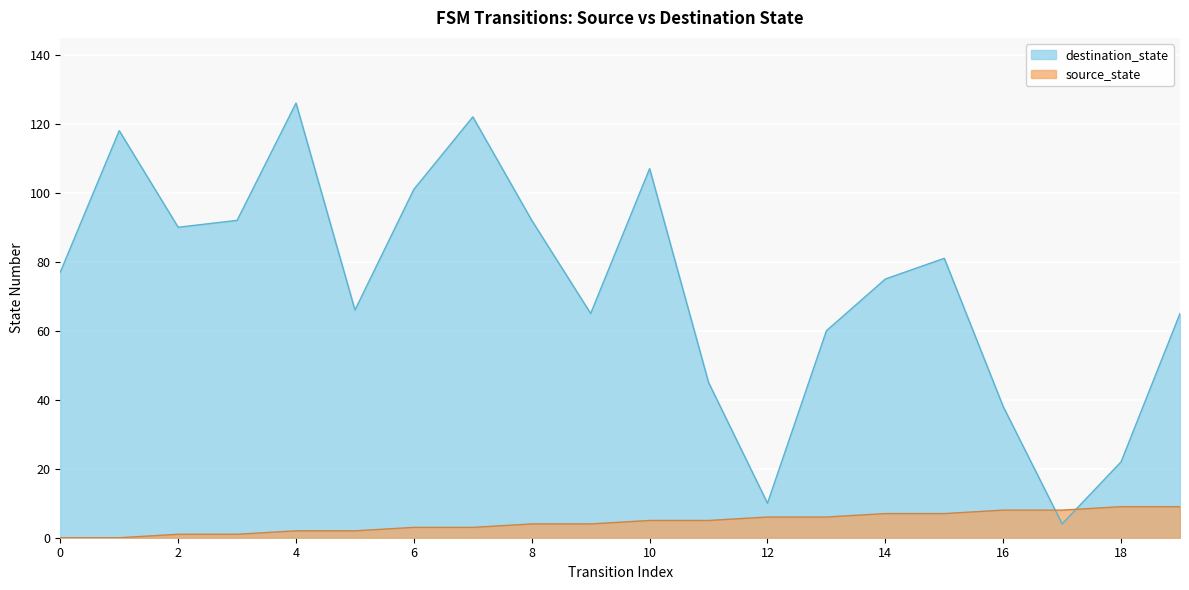

Read the destination_state value at 5.

66